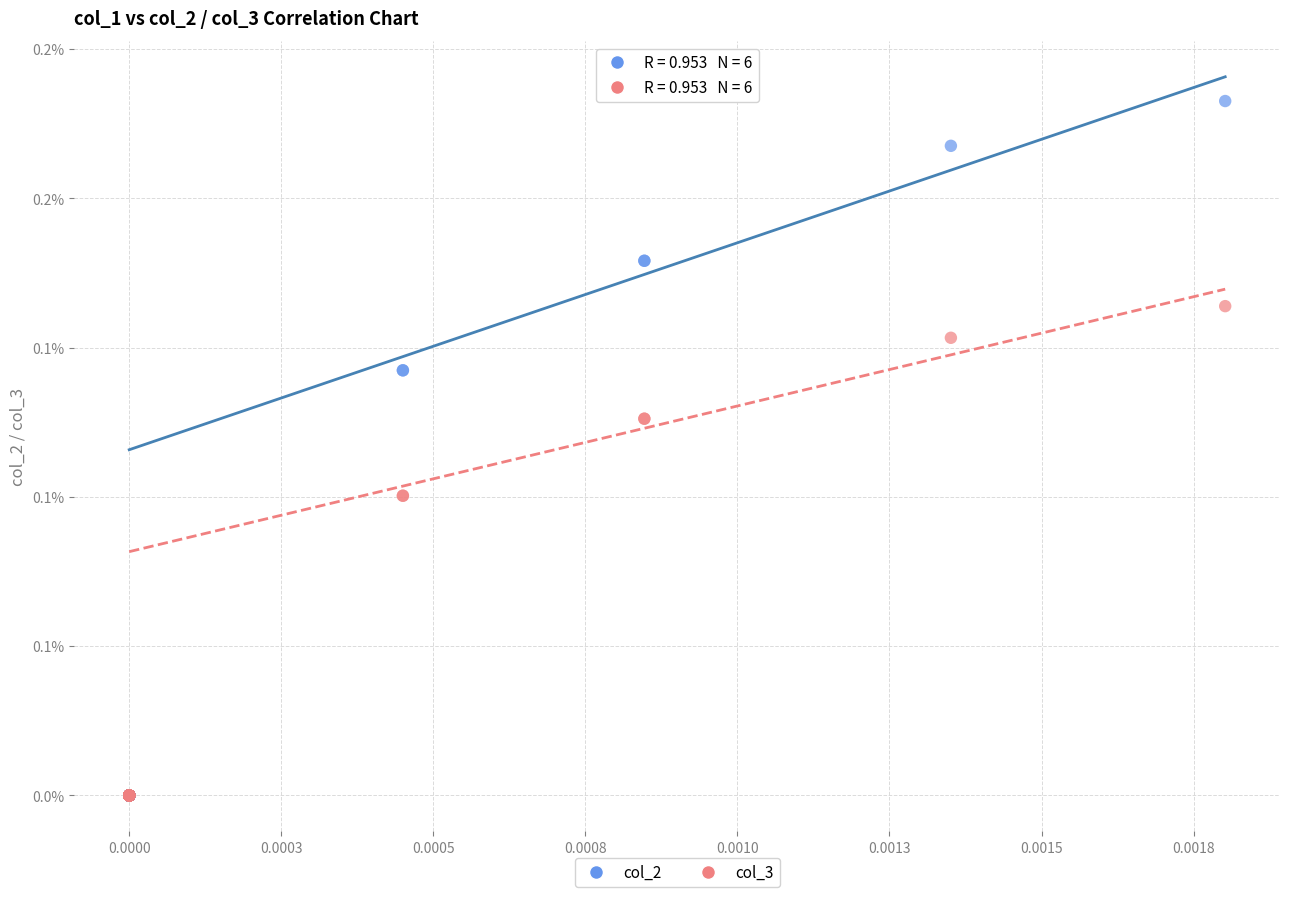

Which series reaches the maximum Y coordinate?

col_2